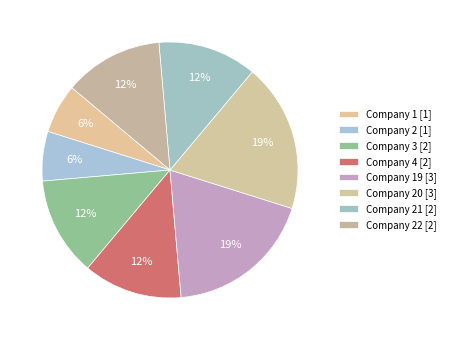

How many slices are in this pie chart?

8